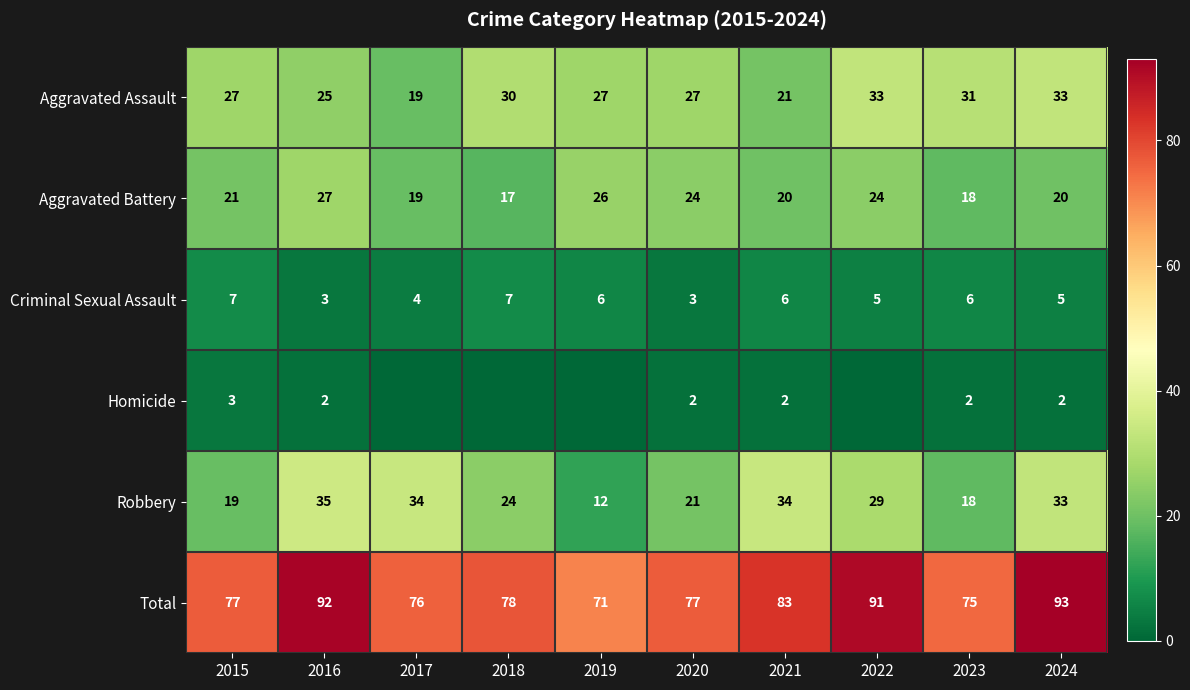

What is the maximum value for Criminal Sexual Assault?

7